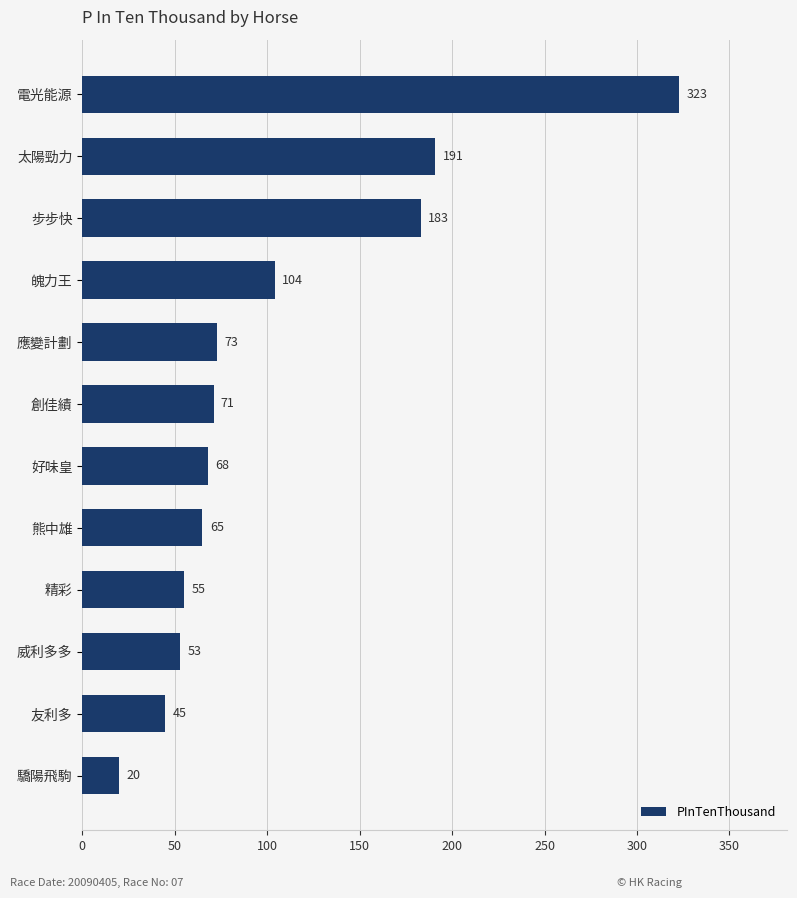

Does the chart contain stacked bars?

No